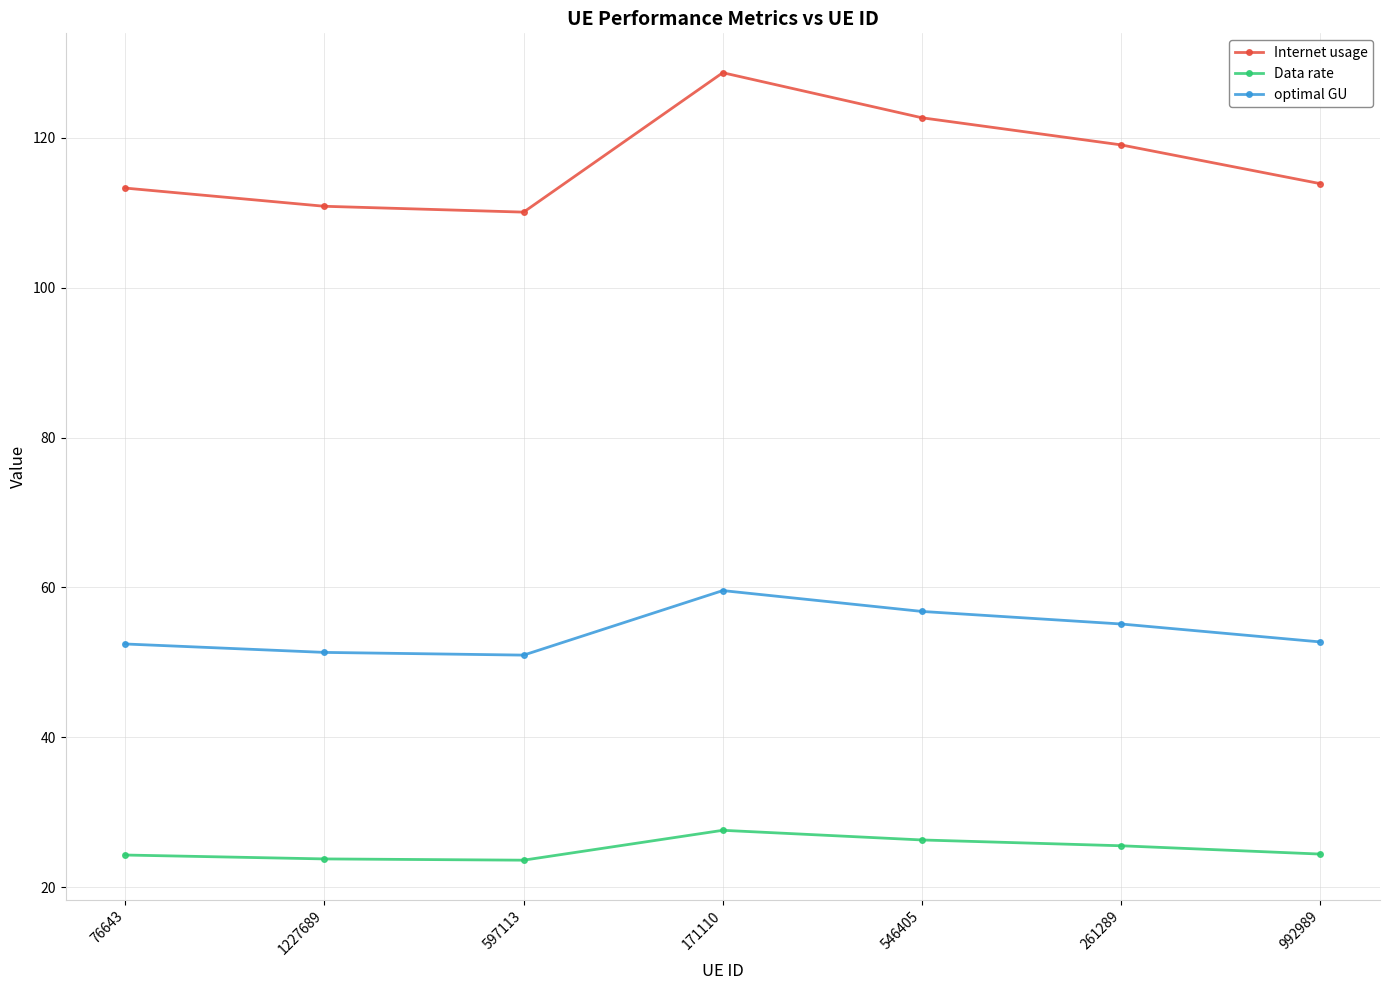

At which category does Internet usage reach its first local peak?

171110